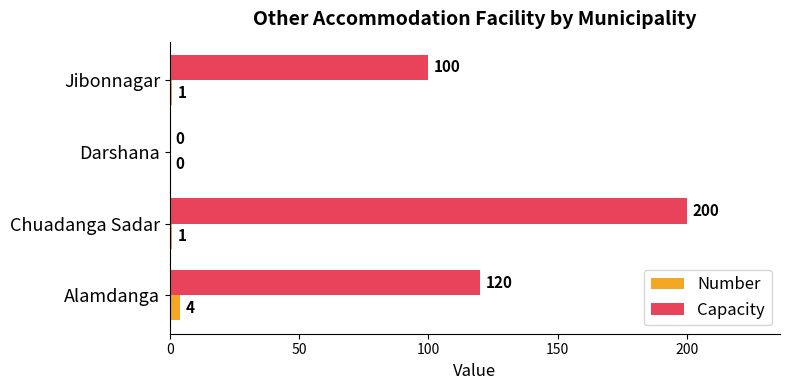

At which label is Capacity closest to 100?

Jibonnagar